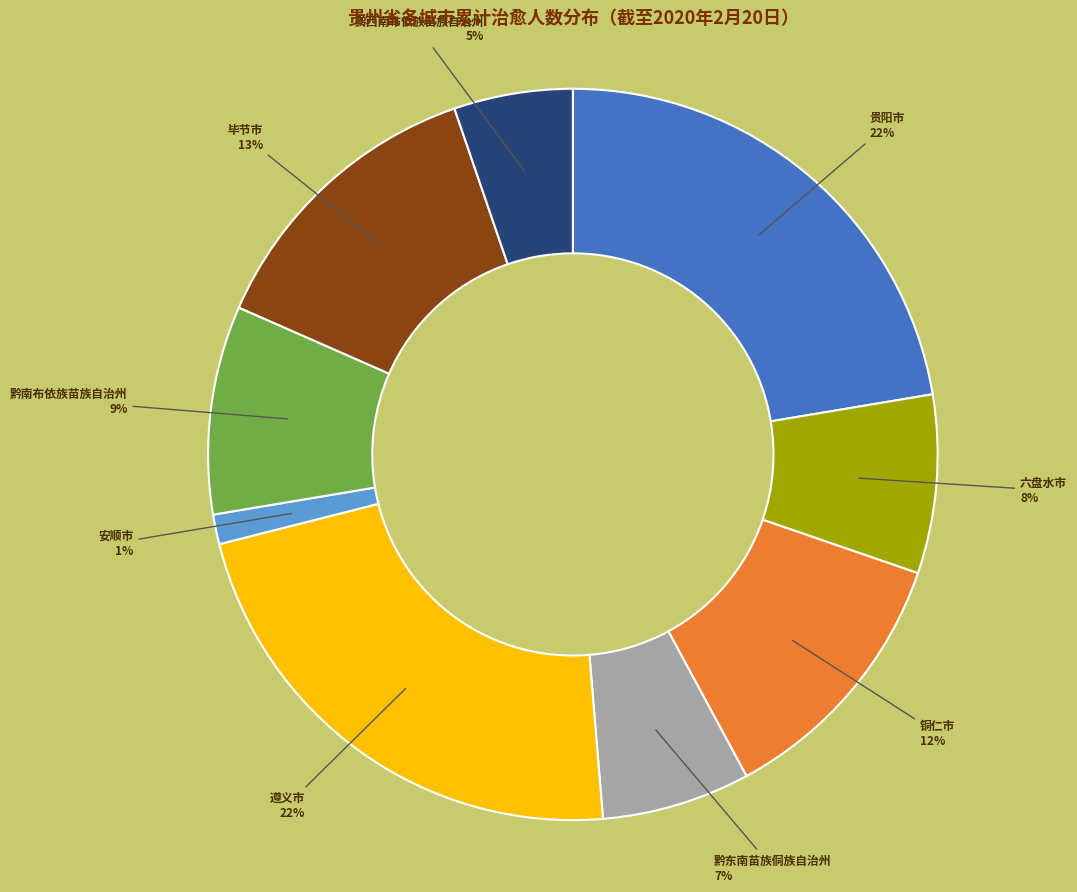

Is there a majority slice in this chart?

No